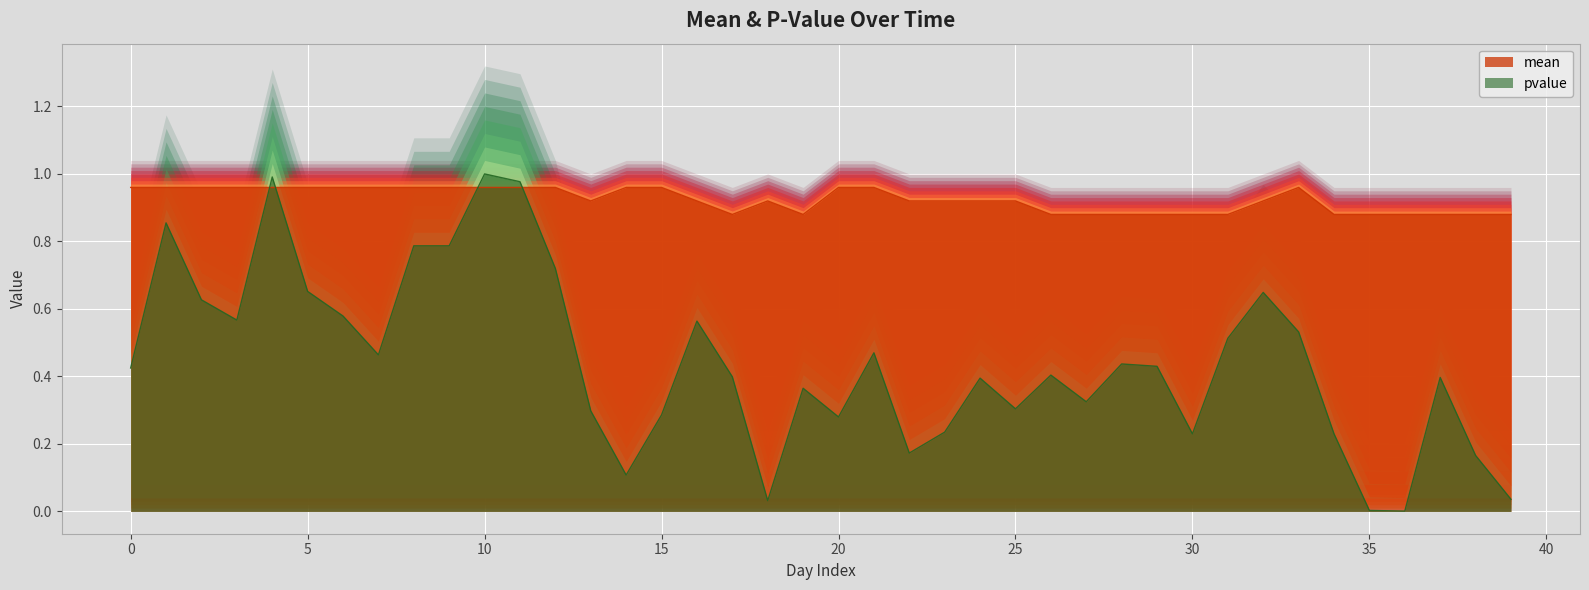

Reading left to right, what are all the values shown in this chart?

mean: 1.0	1.0	1.0	1.0	1.0	1.0	1.0	1.0	1.0	1.0	1.0	1.0	1.0	0.9	1.0	1.0	0.9	0.9	0.9	0.9	1.0	1.0	0.9	0.9	0.9	0.9	0.9	0.9	0.9	0.9	0.9	0.9	0.9	1.0	0.9	0.9	0.9	0.9	0.9	0.9
pvalue: 0.4	0.9	0.6	0.6	1.0	0.7	0.6	0.5	0.8	0.8	1.0	1.0	0.7	0.3	0.1	0.3	0.6	0.4	0.0	0.4	0.3	0.5	0.2	0.2	0.4	0.3	0.4	0.3	0.4	0.4	0.2	0.5	0.6	0.5	0.2	0.0	0.0	0.4	0.2	0.0